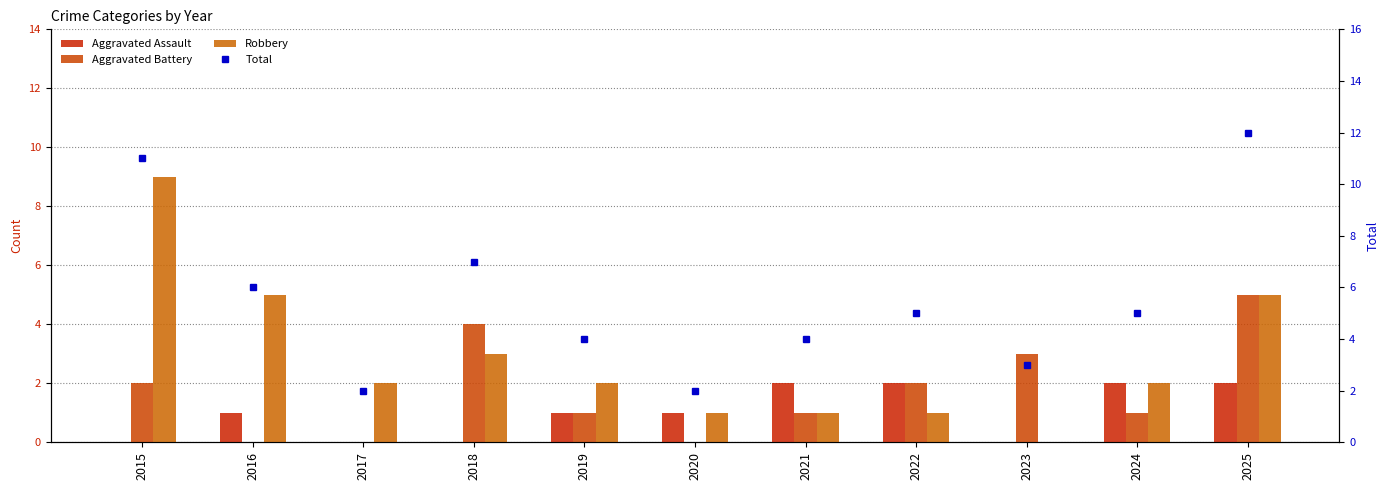

Count the number of categories in the chart.

11